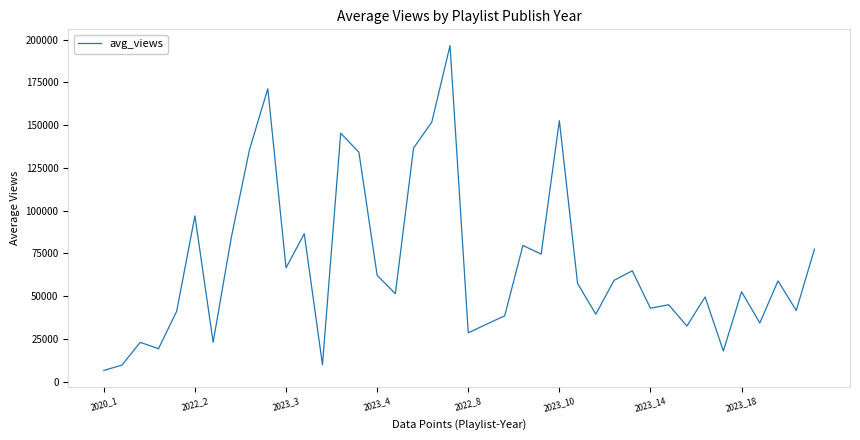

What is the minimum value shown in the chart?

6537.8